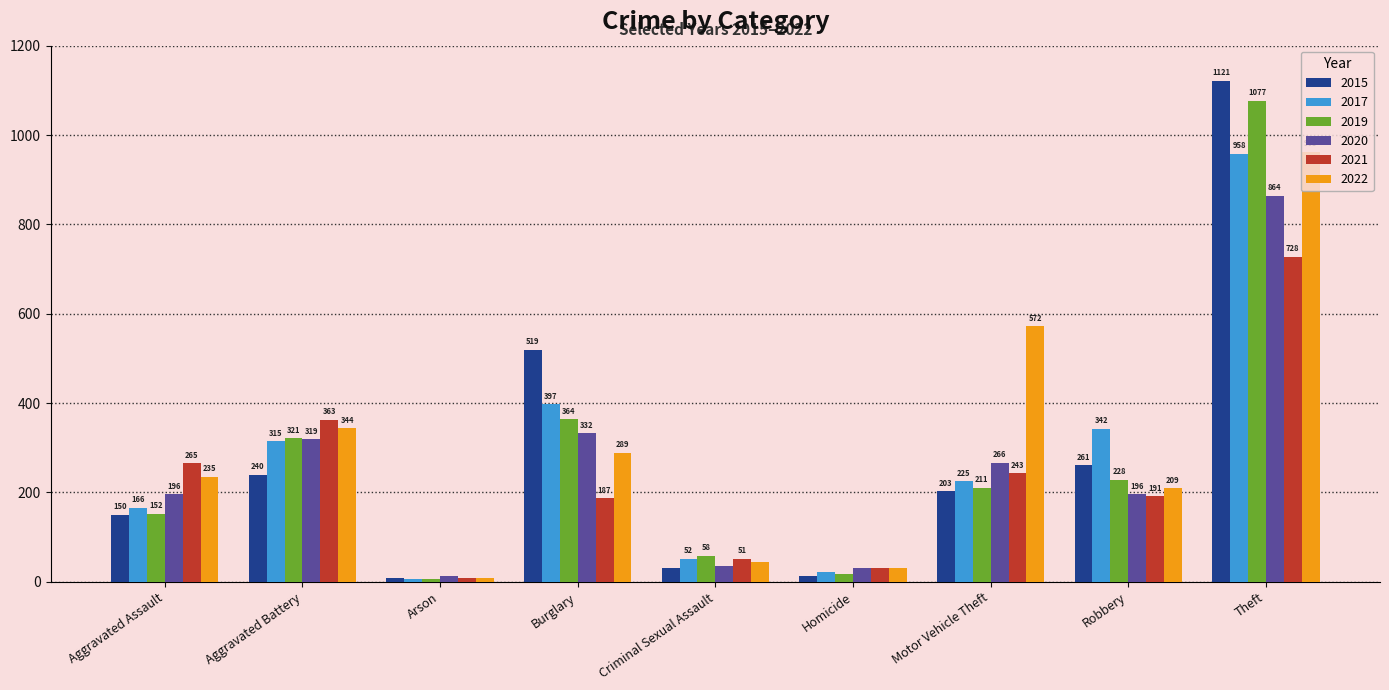

What is the average value of the 2015 series?

283